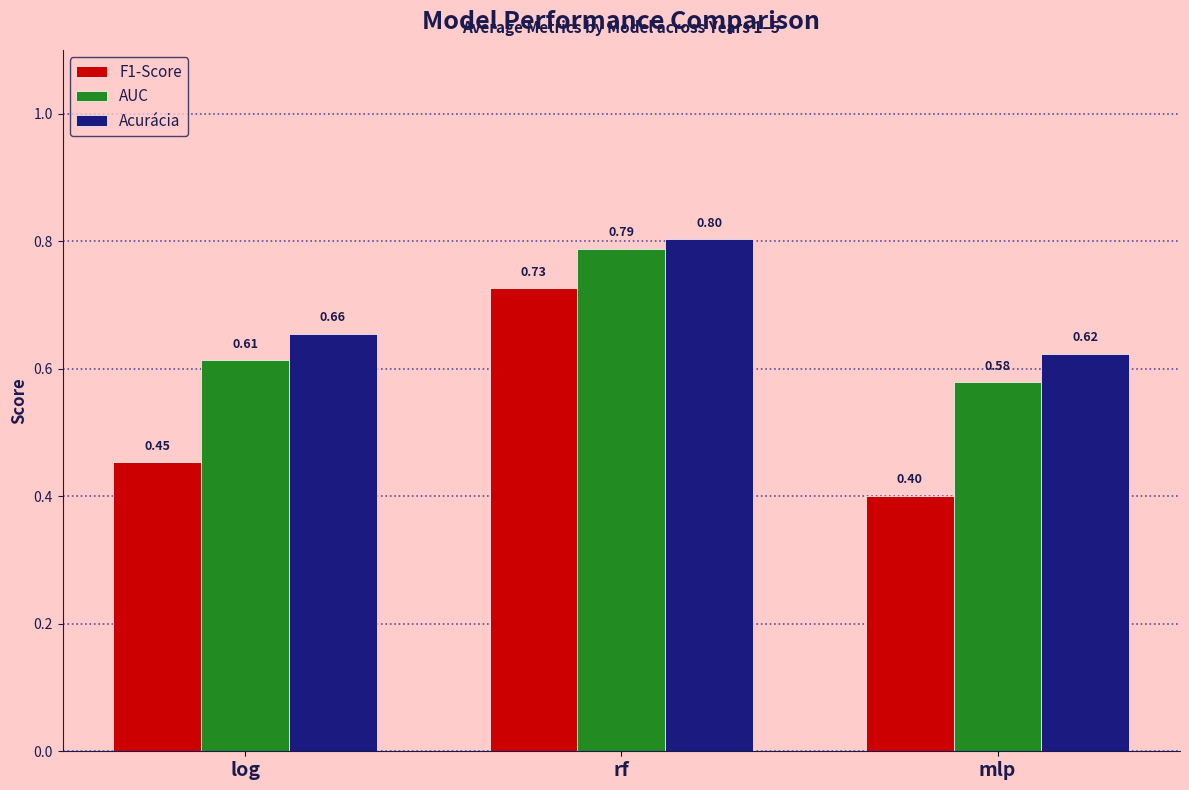

What is the difference between the maximum and second lowest values in the F1-Score series?

0.3